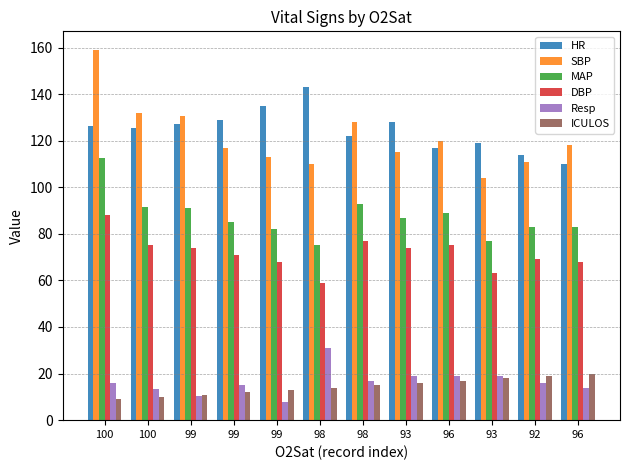

Rank the series by their maximum value, from lowest to highest.

ICULOS, Resp, DBP, MAP, HR, SBP